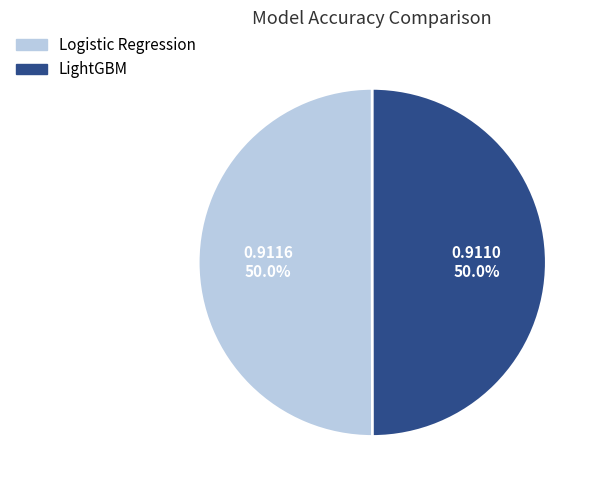

To the nearest percent, what percentage of the pie is LightGBM?

50%